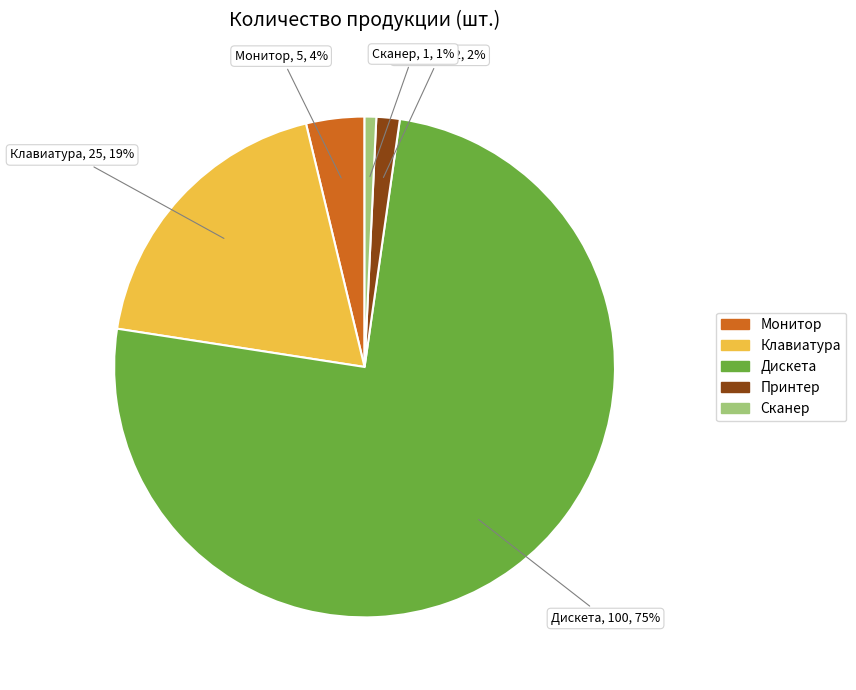

To the nearest percent, what percentage of the pie is Монитор?

4%